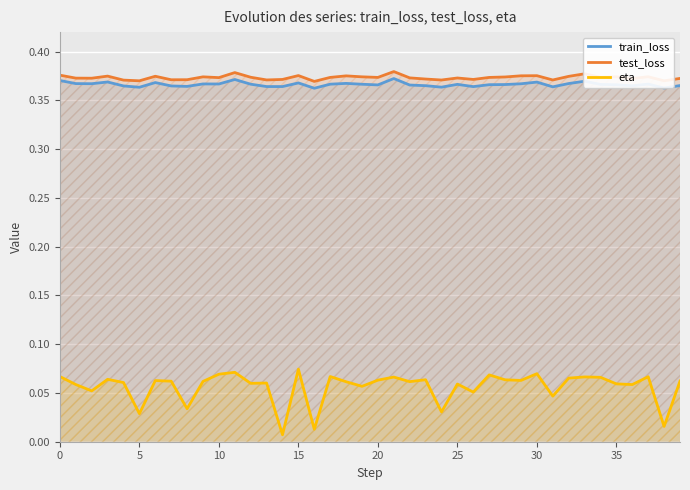

True or false: train_loss has a value of 0.6 at 16.

False